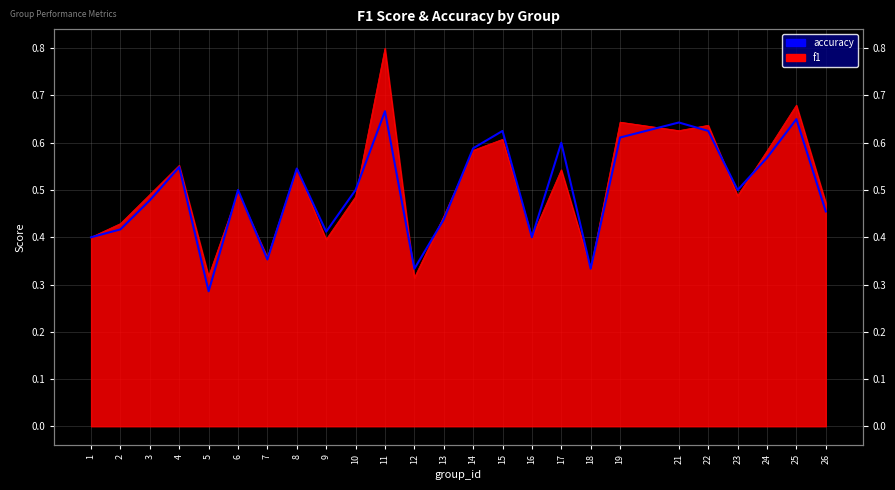

At which category does the chart reach its minimum across all series?

5